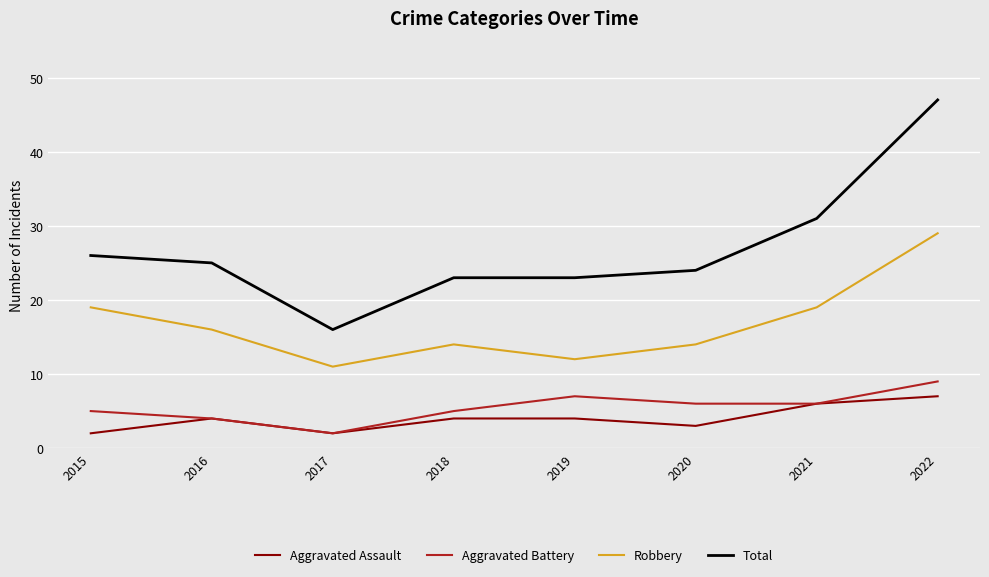

Which series has the widest spread of values?

Total